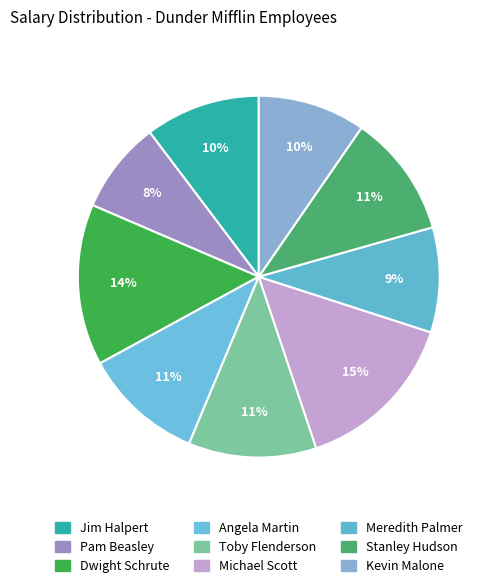

Between Stanley Hudson and Toby Flenderson, which is larger?

Toby Flenderson